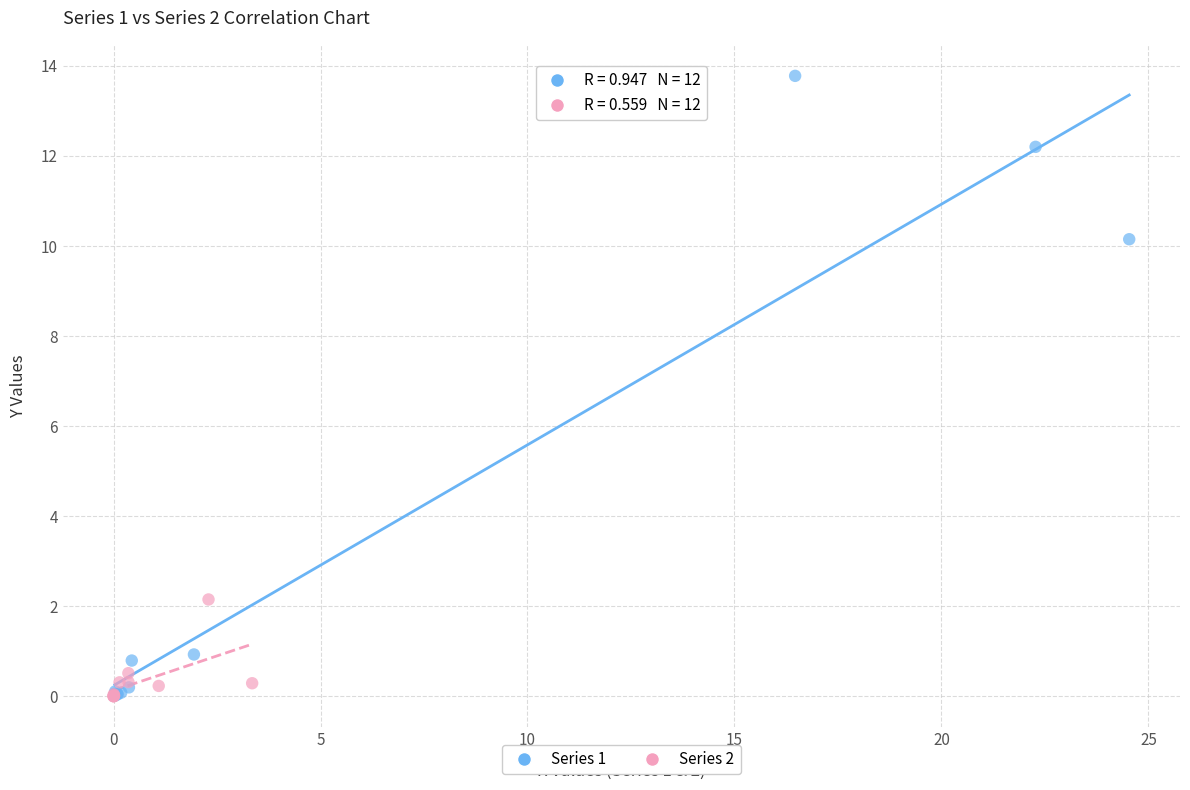

Which series has the widest spread of Y values?

Series 1